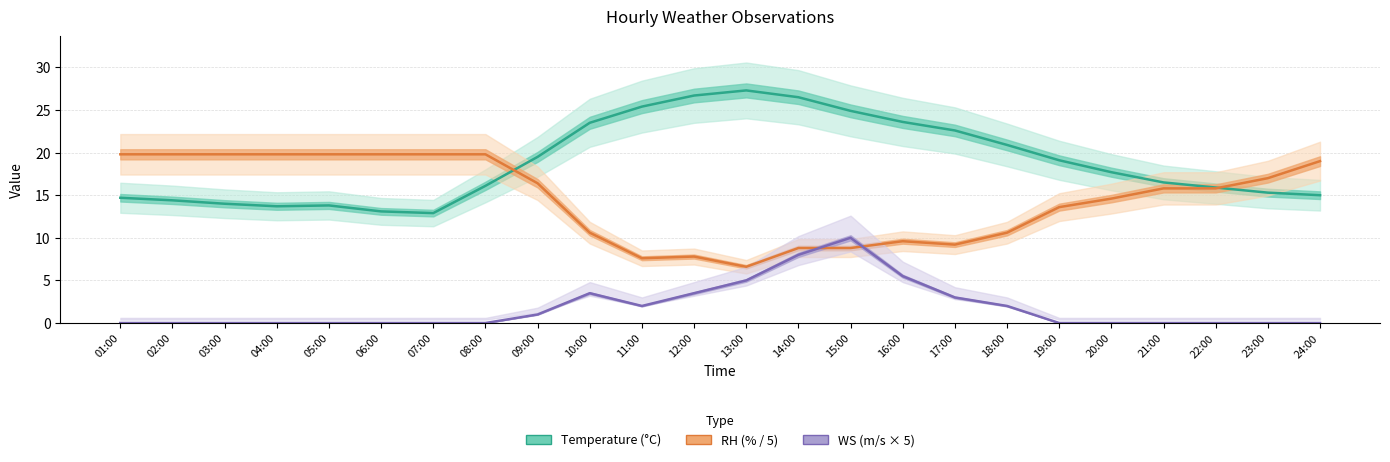

What is the difference between the maximum and second lowest values in the RH (% / 5) series?

12.2